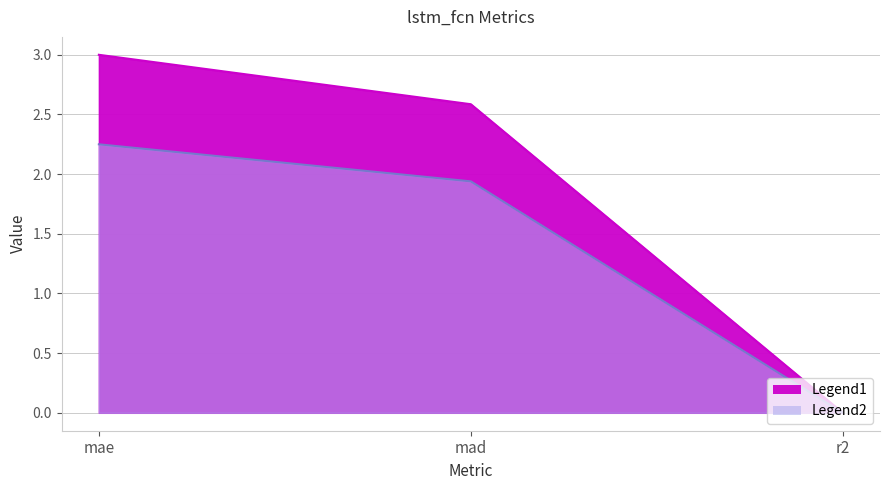

What is the label of the 3rd point from the right?

mae